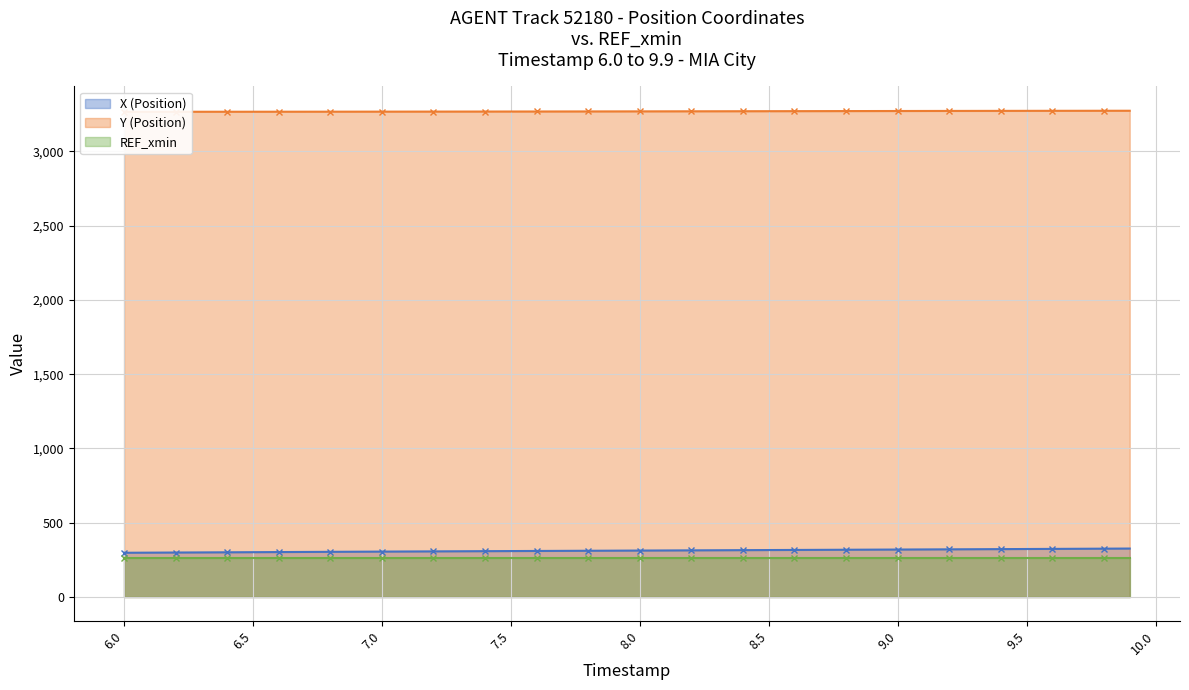

How many lines are shown in the chart?

2